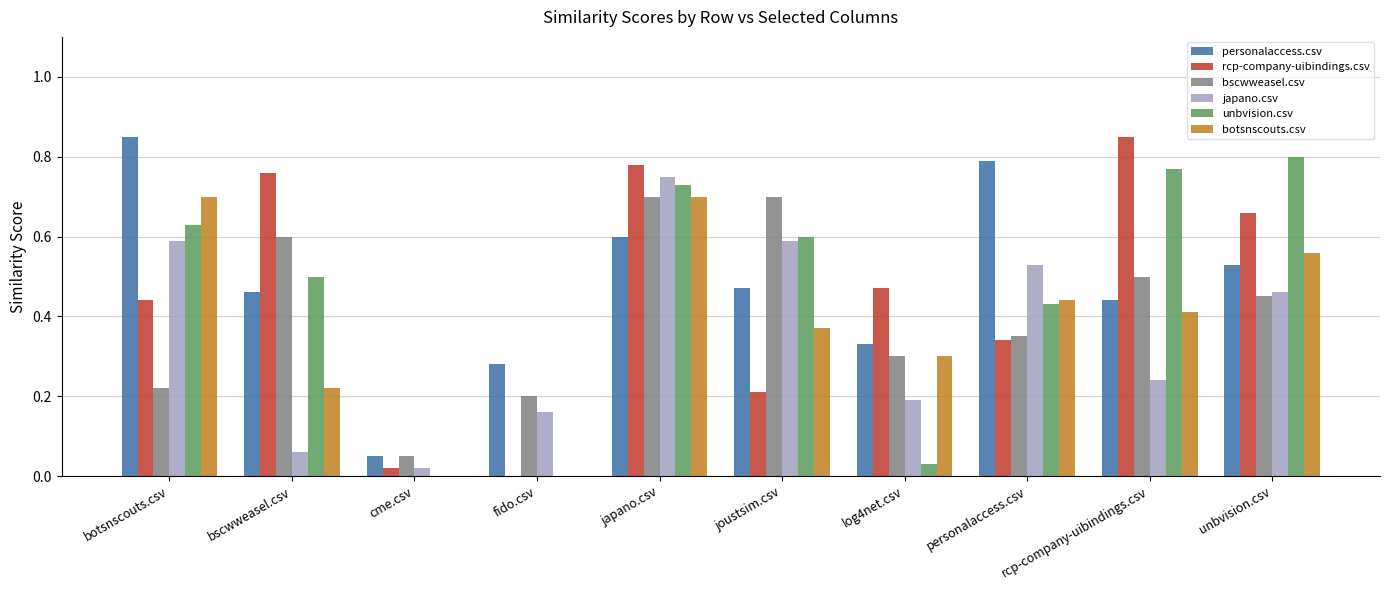

The value of japano.csv at rcp-company-uibindings.csv is 0.1. True or false?

False